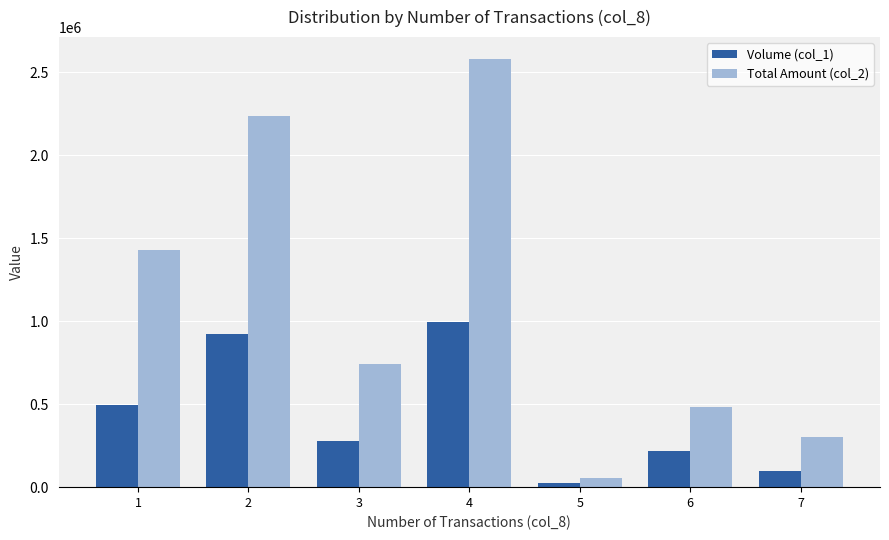

Reading left to right, transcribe all the data shown in this chart.

Volume (col_1): 1=497000	2=924000	3=280000	4=997000	5=25000	6=217000	7=99000
Total Amount (col_2): 1=1432030	2=2239150	3=742080	4=2582820	5=53490	6=480380	7=302150